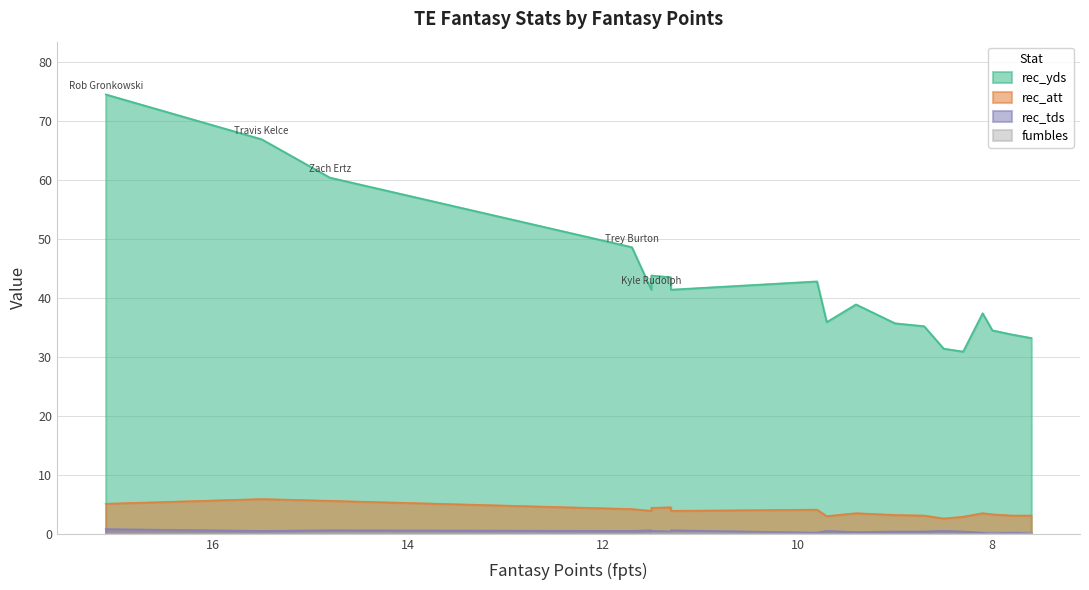

What are all the series names shown in the legend?

rec_yds, rec_att, rec_tds, fumbles